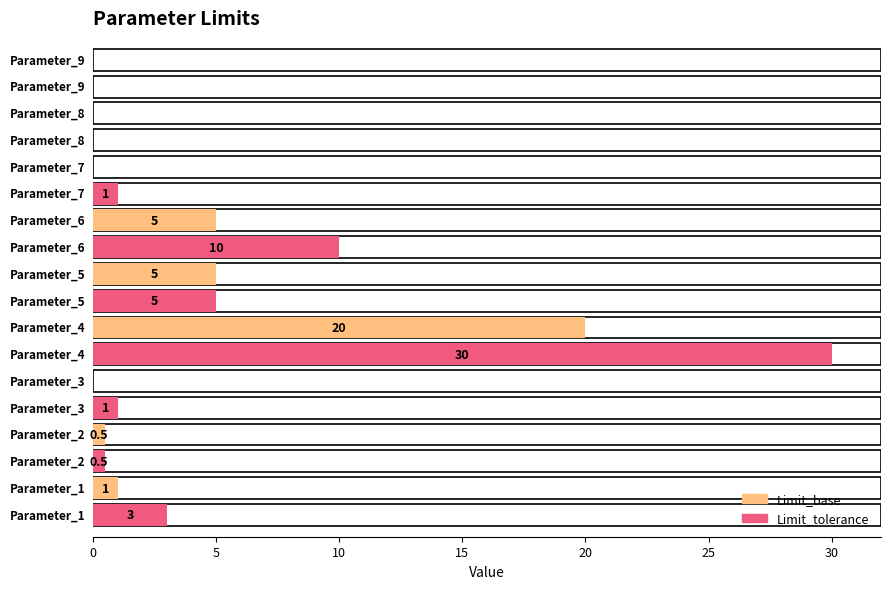

What is the maximum value shown in the chart?

30.0